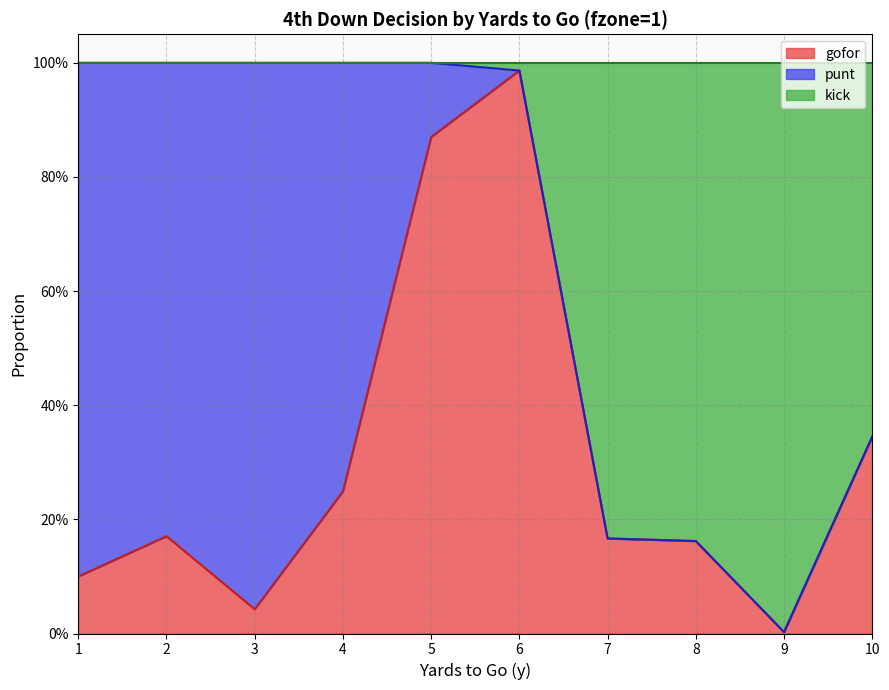

The gofor series shows 0.0 at 9. True or false?

False